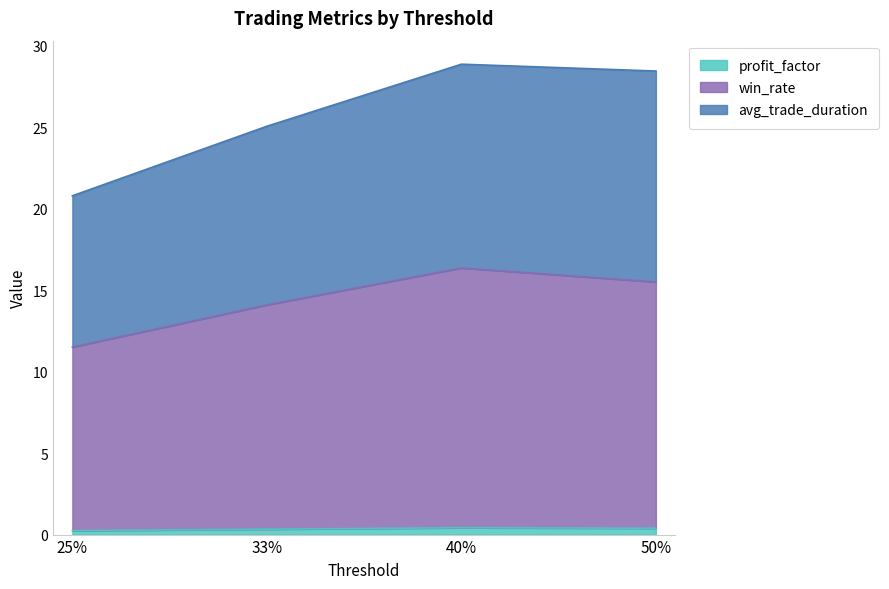

What are all the series names shown in the legend?

profit_factor, win_rate, avg_trade_duration